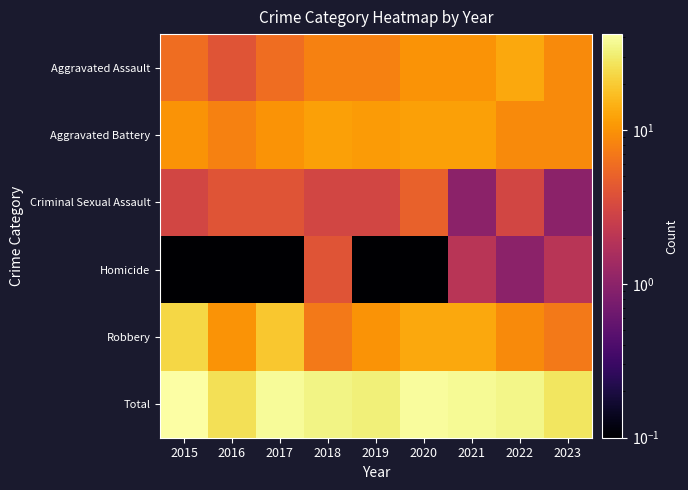

Reading left to right, what are all the values shown in this chart?

Aggravated Assault: 2015=6.0	2016=4.0	2017=6.0	2018=8.0	2019=8.0	2020=10.0	2021=10.0	2022=13.0	2023=9.0
Aggravated Battery: 2015=10.0	2016=8.0	2017=10.0	2018=12.0	2019=11.0	2020=12.0	2021=12.0	2022=9.0	2023=9.0
Criminal Sexual Assault: 2015=3.0	2016=4.0	2017=4.0	2018=3.0	2019=3.0	2020=5.0	2021=1.0	2022=3.0	2023=1.0
Homicide: 2015=0.1	2016=0.1	2017=0.1	2018=4.0	2019=0.1	2020=0.1	2021=2.0	2022=1.0	2023=2.0
Robbery: 2015=23.0	2016=10.0	2017=19.0	2018=7.0	2019=10.0	2020=13.0	2021=13.0	2022=9.0	2023=7.0
Total: 2015=42.0	2016=26.0	2017=39.0	2018=34.0	2019=32.0	2020=40.0	2021=38.0	2022=35.0	2023=28.0